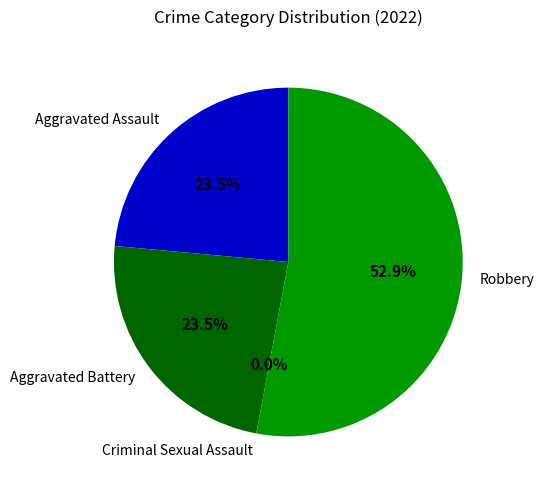

How many slices are in this pie chart?

4